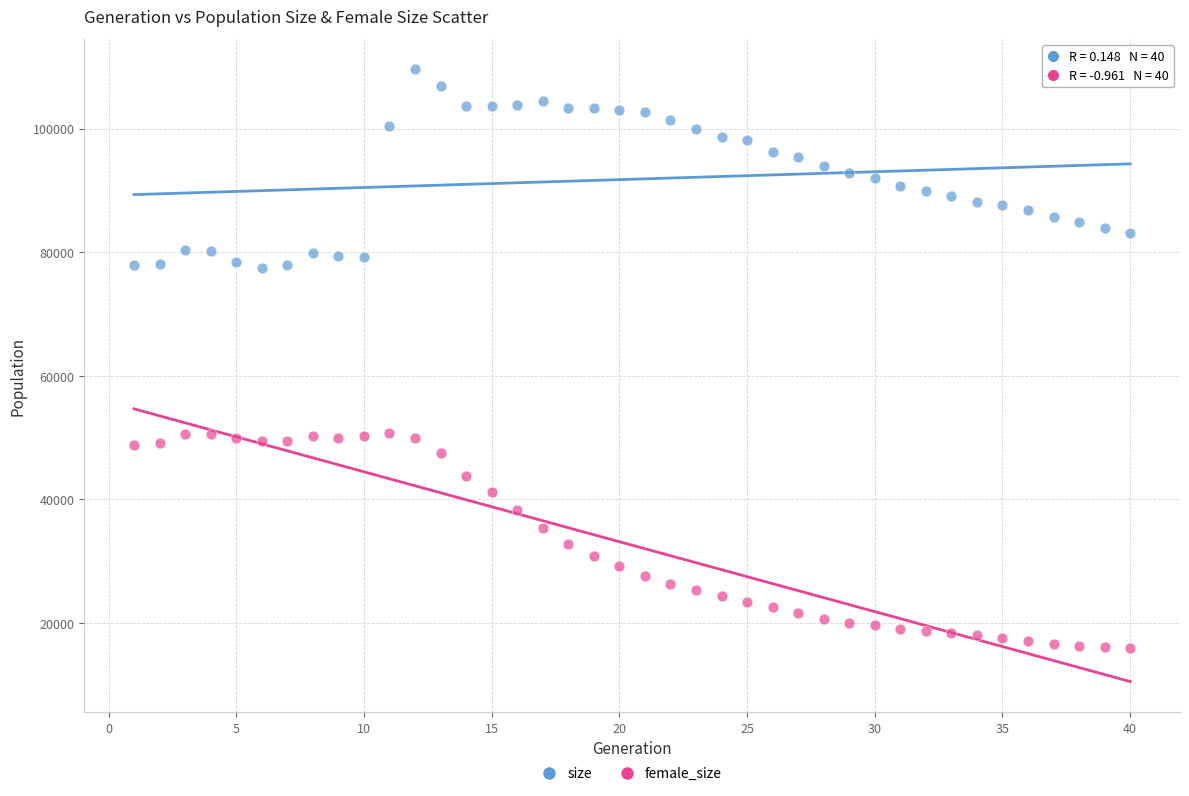

Which series contains the highest Y value?

size